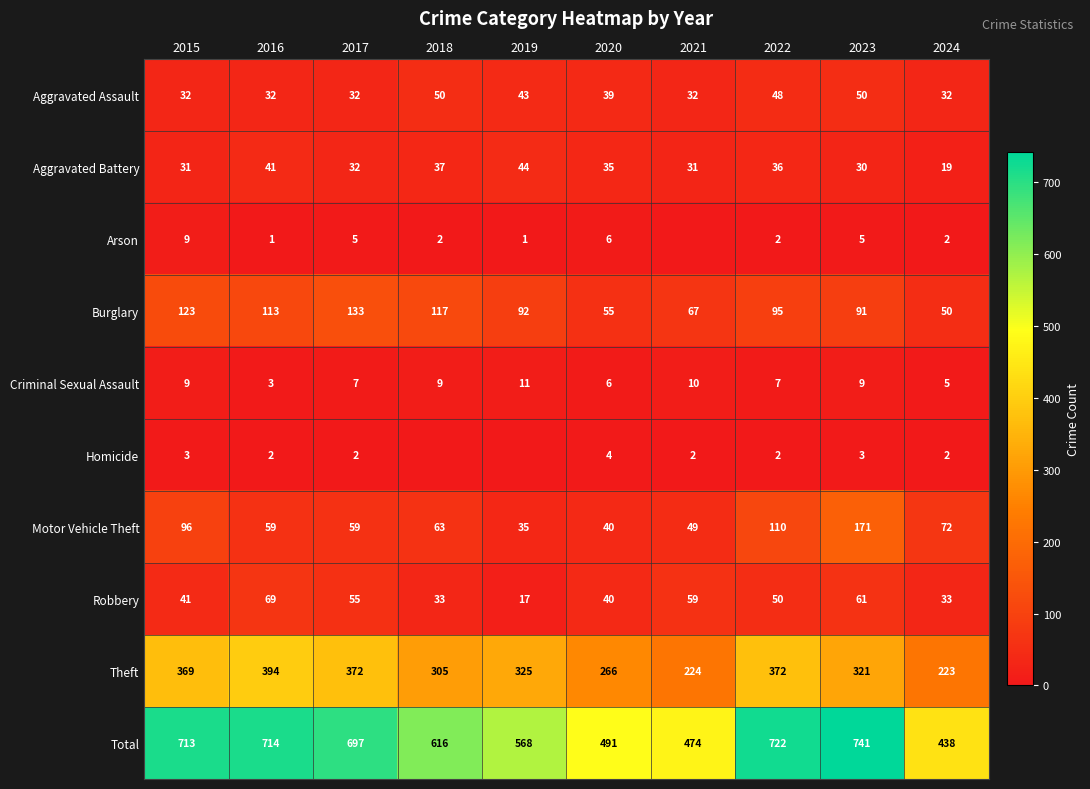

How many data points in Robbery are less than 50?

5